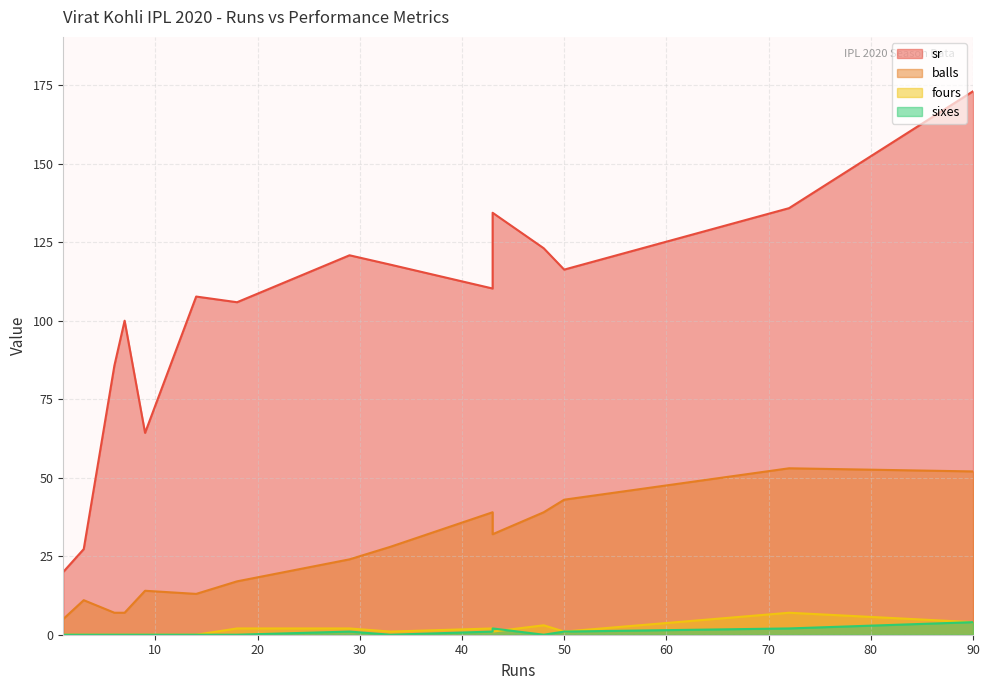

At how many categories does at least one series exceed 9?

15